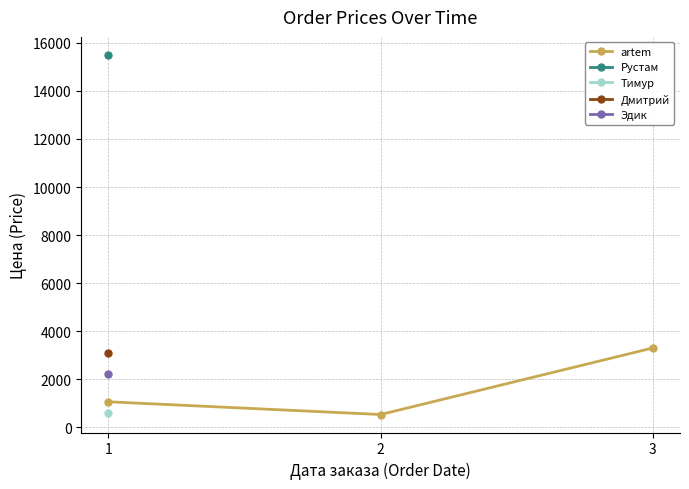

The value of artem at 2 is 530. True or false?

True